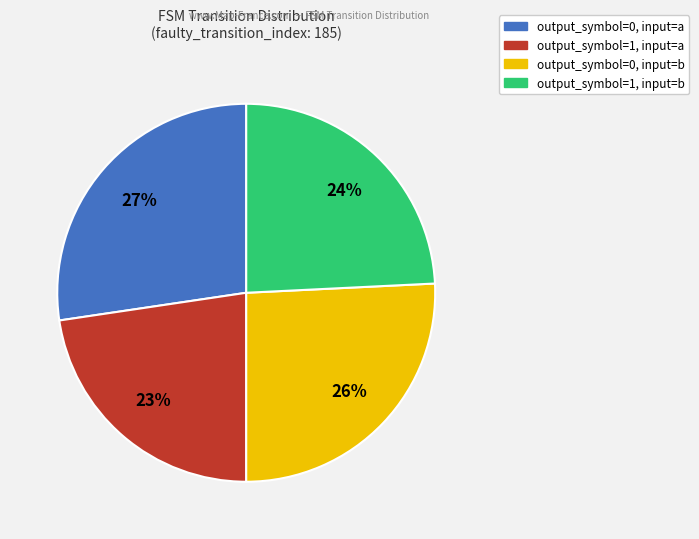

Which has a higher value, output_symbol=1, input=b or output_symbol=0, input=a?

output_symbol=0, input=a